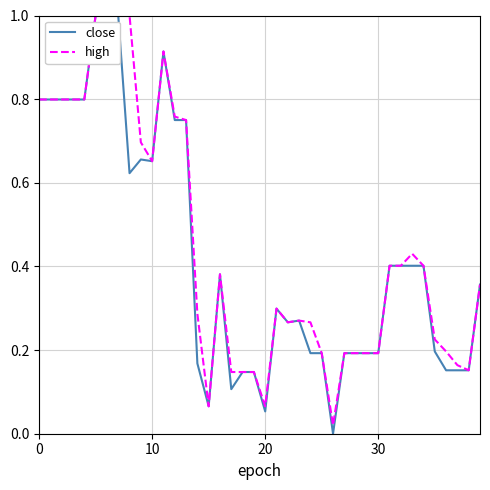

What is the greatest value displayed?

1.0